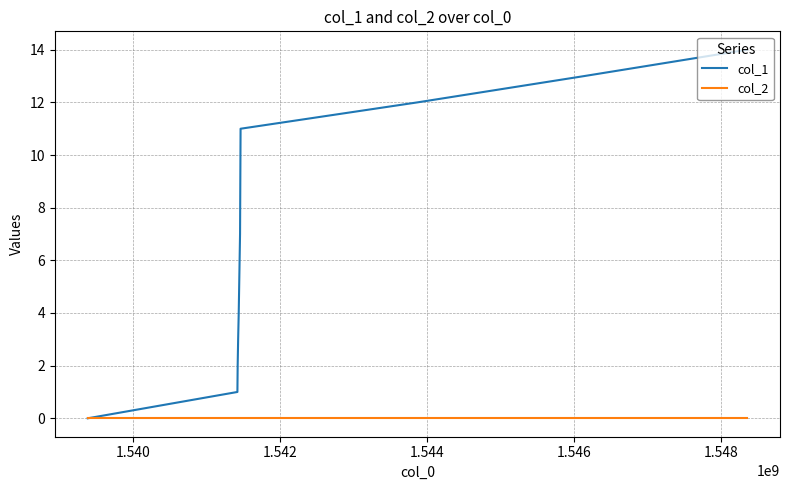

Which series has the largest total across all categories?

col_1